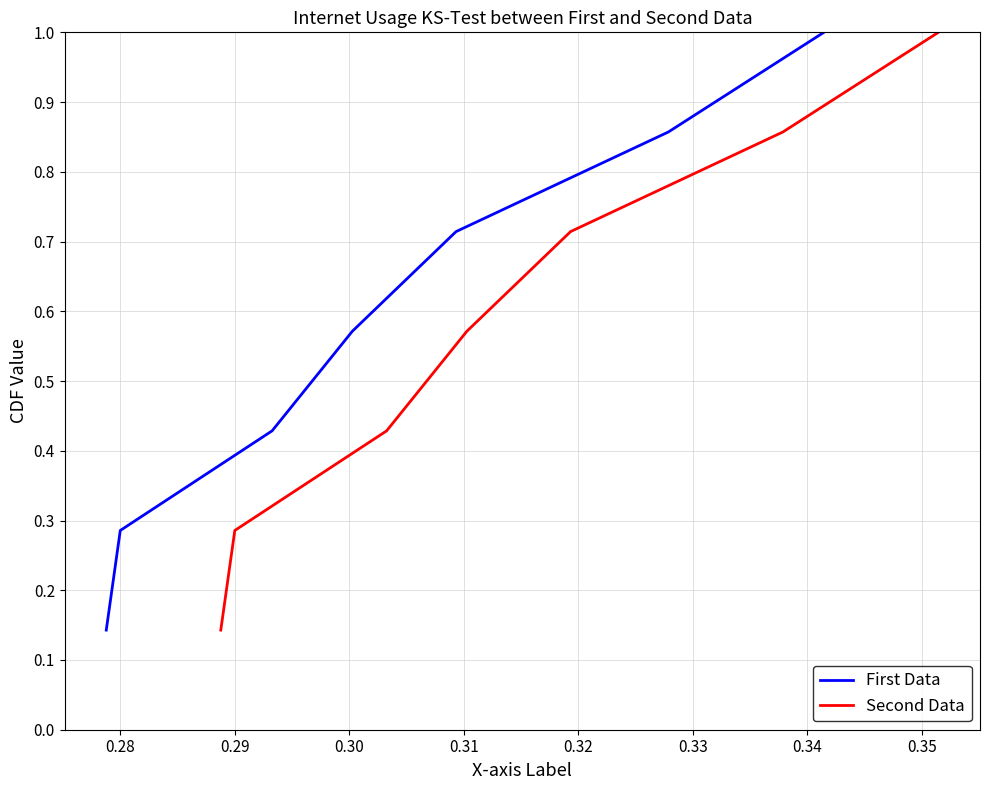

What is the value of the First Data point at the 5th from the left?

0.7